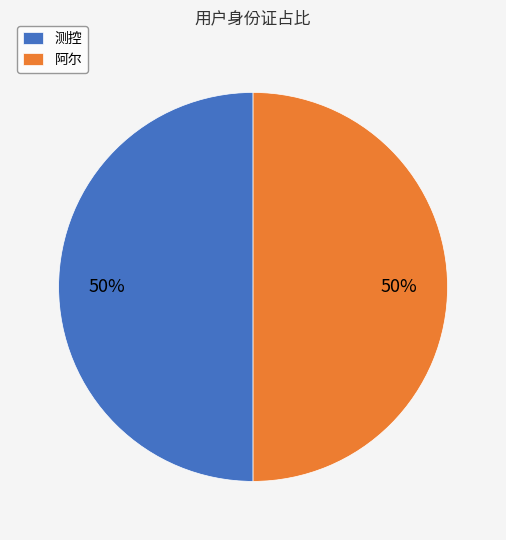

Count the number of slices in the pie.

2